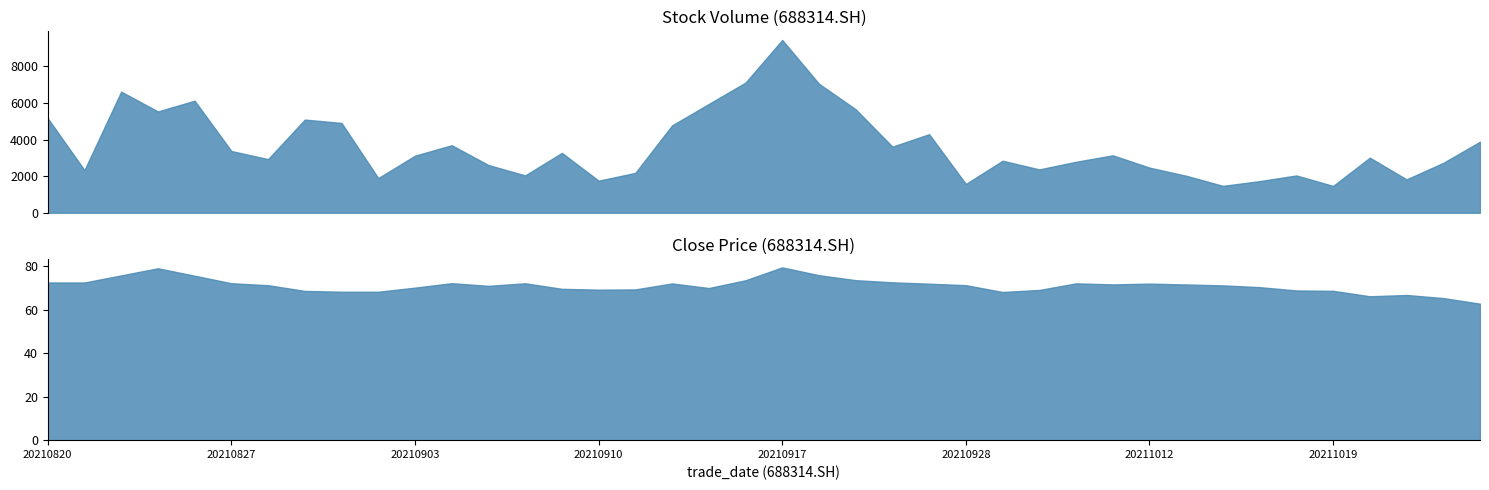

List the series in order of their peak value, lowest first.

close, vol